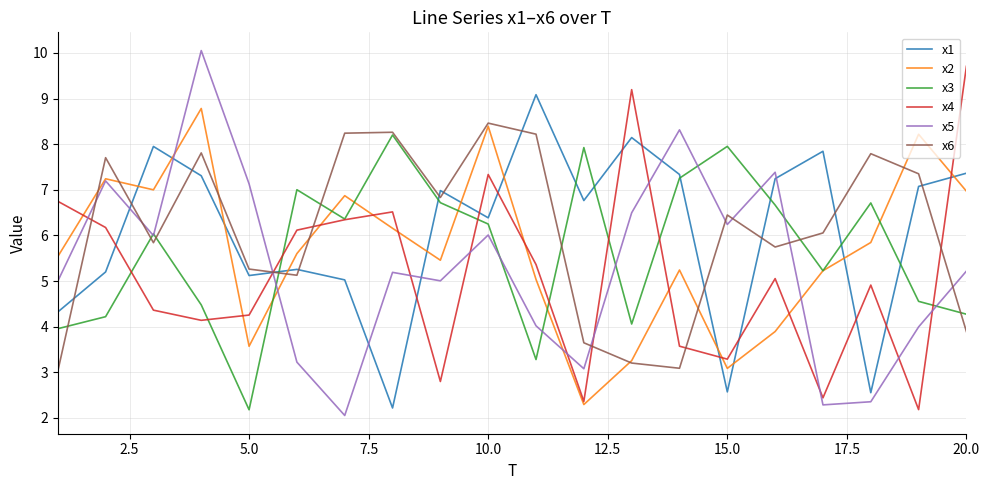

Which series has the widest spread of values?

x5